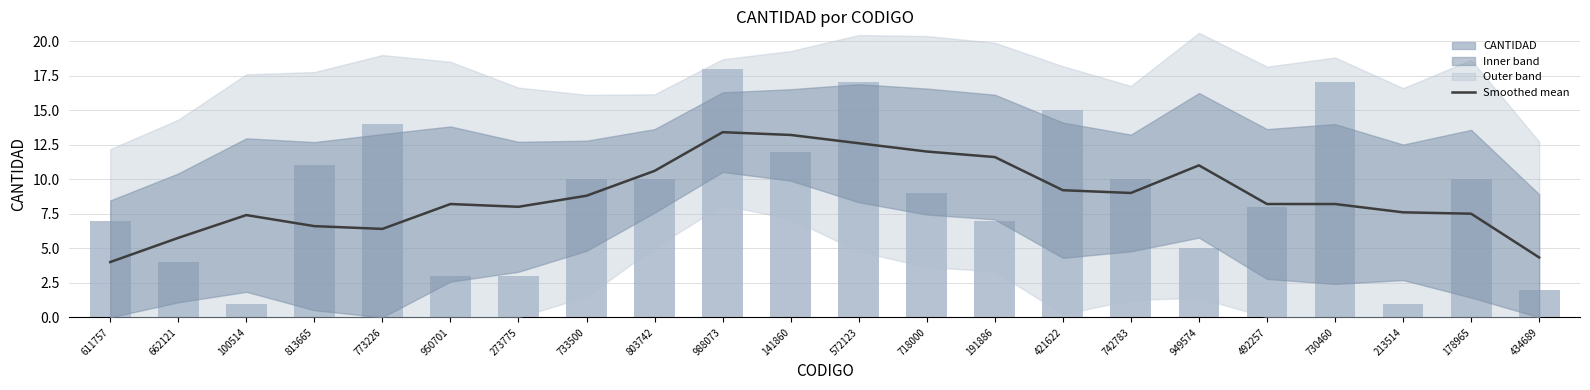

What is the difference between the highest and lowest values at 611757?

3.0